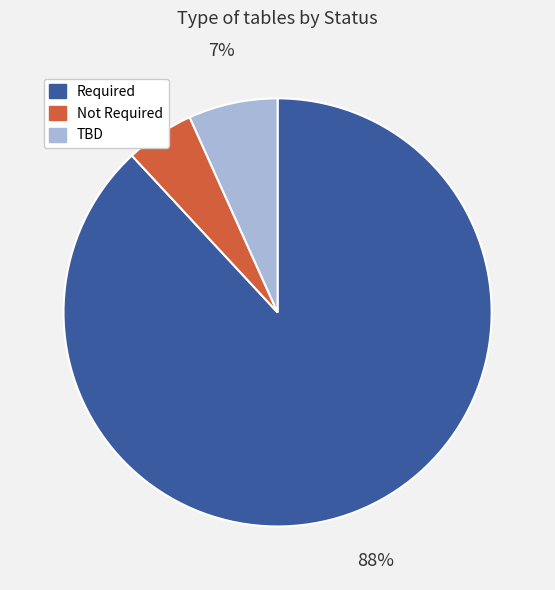

Which slice is the smallest?

Not Required